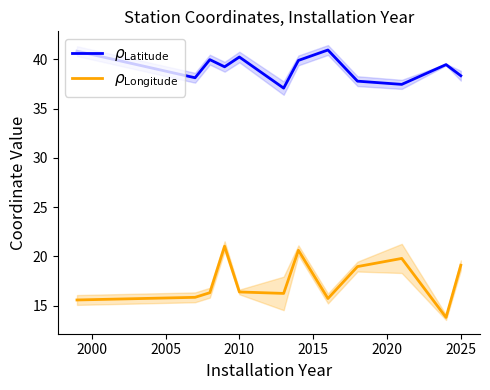

True or false: $\rho_{\mathrm{Longitude}}$ has a value of 21.9 at 2005.

False